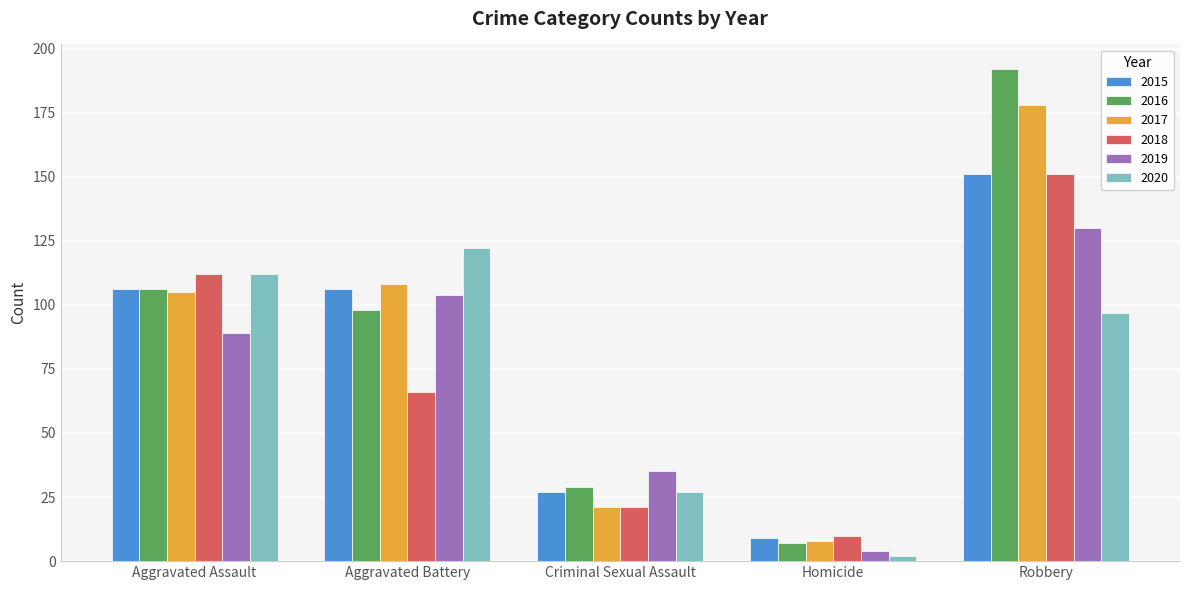

What is the value of the 2020 bar at the 2nd from the left?

122